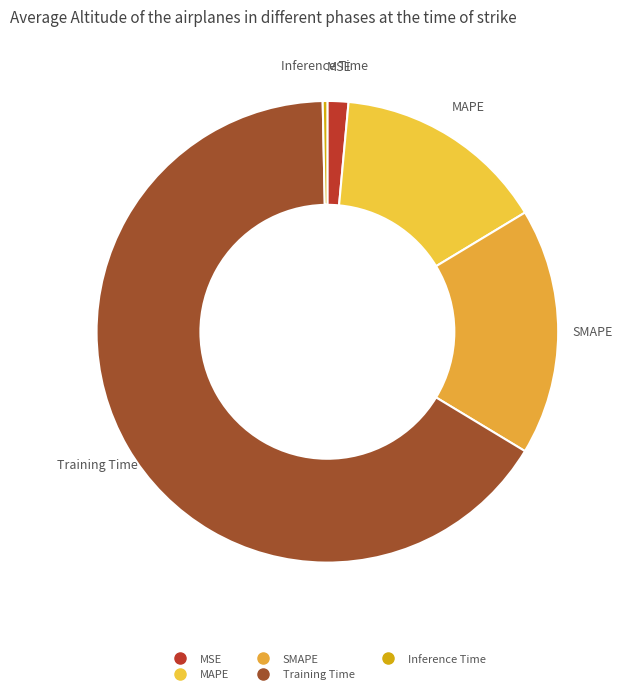

Which has a higher value, Training Time or MAPE?

Training Time